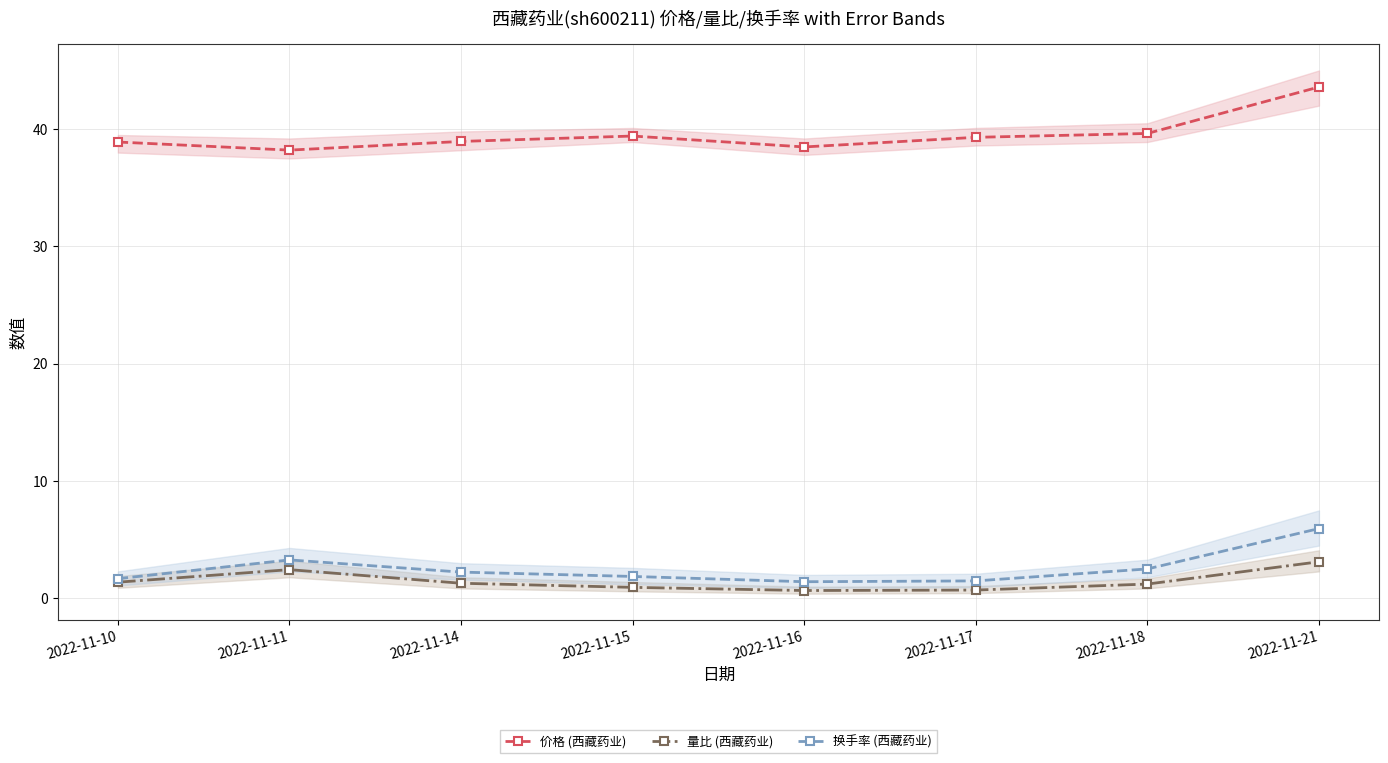

Where is the first local maximum for 量比 (西藏药业)?

2022-11-11